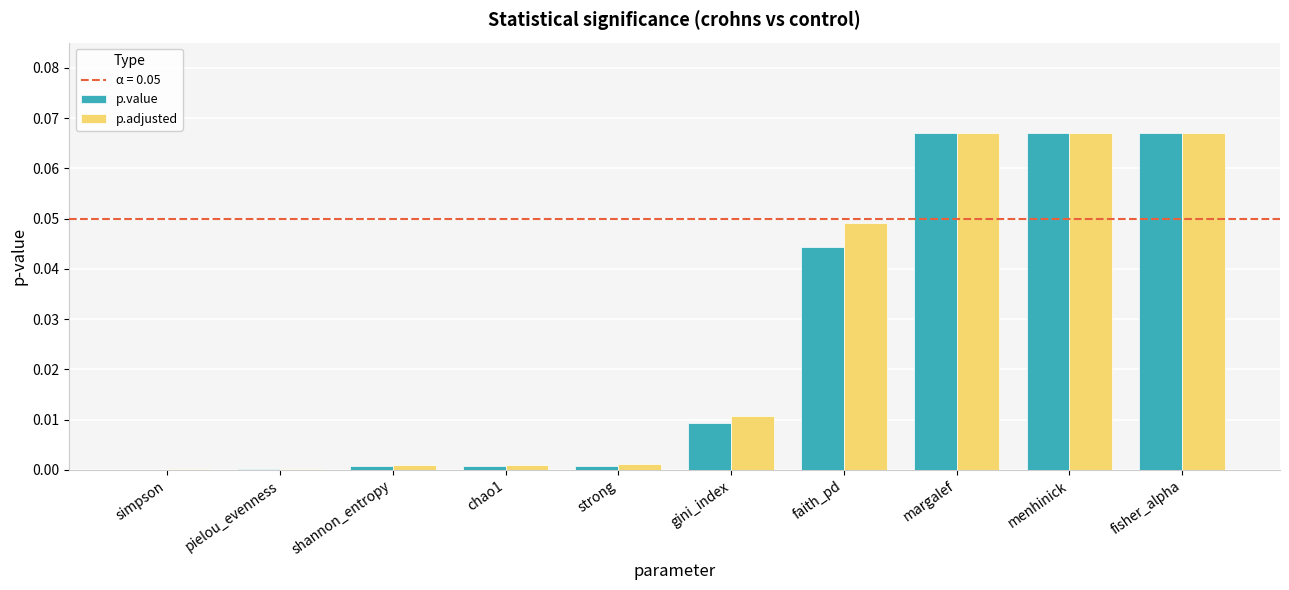

The p.value series shows 0.0 at chao1. True or false?

True